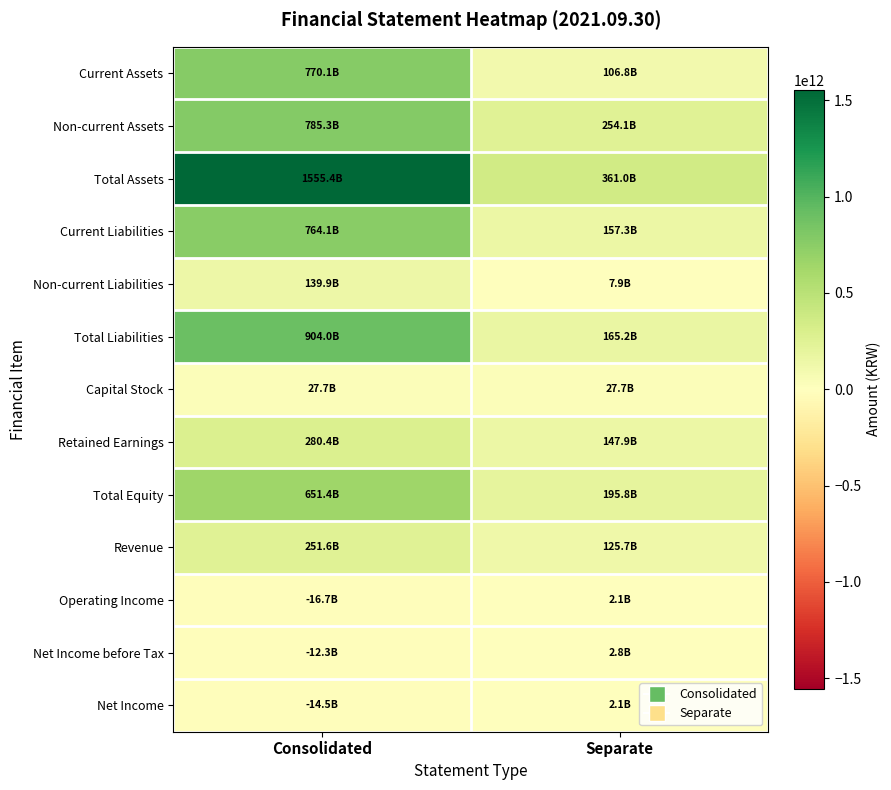

At Consolidated, list the series in order from smallest to largest.

Operating Income, Net Income, Net Income before Tax, Capital Stock, Non-current Liabilities, Revenue, Retained Earnings, Total Equity, Current Liabilities, Current Assets, Non-current Assets, Total Liabilities, Total Assets